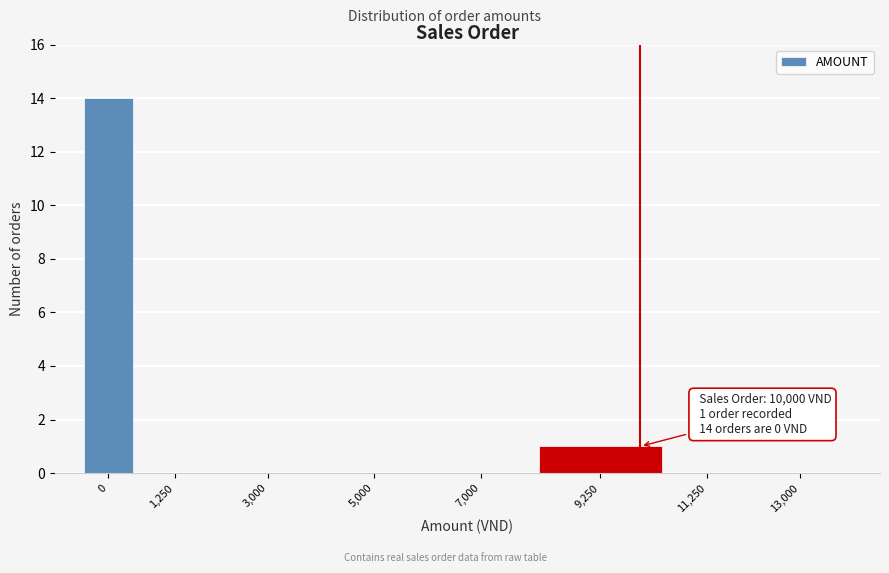

Reading right to left, transcribe all the data shown in this chart.

13,000=0	11,250=0	9,250=1	7,000=0	5,000=0	3,000=0	1,250=0	0=14